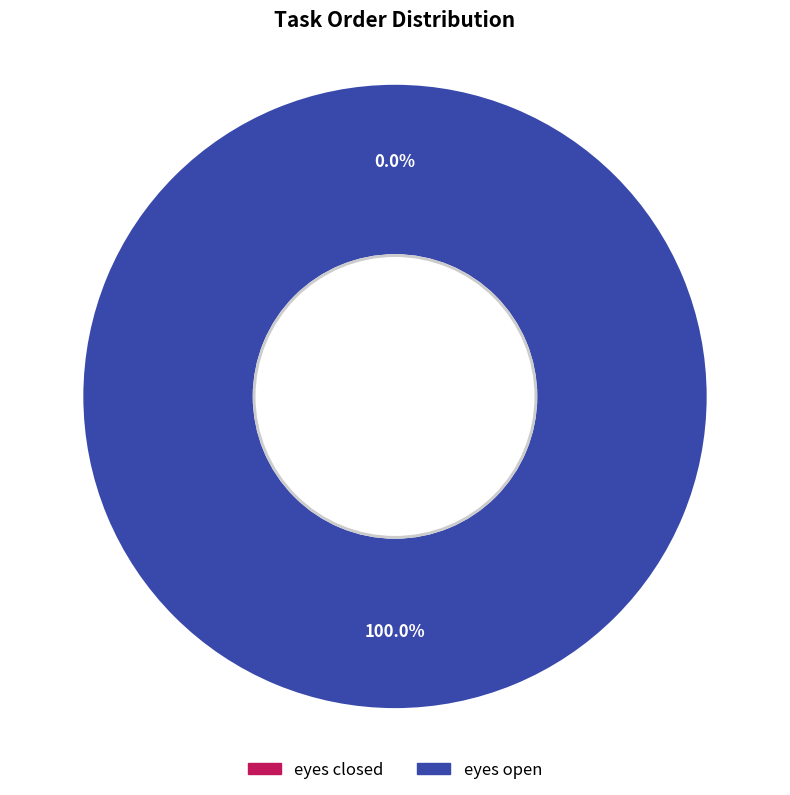

What portion of the pie excludes eyes closed?

100.0%